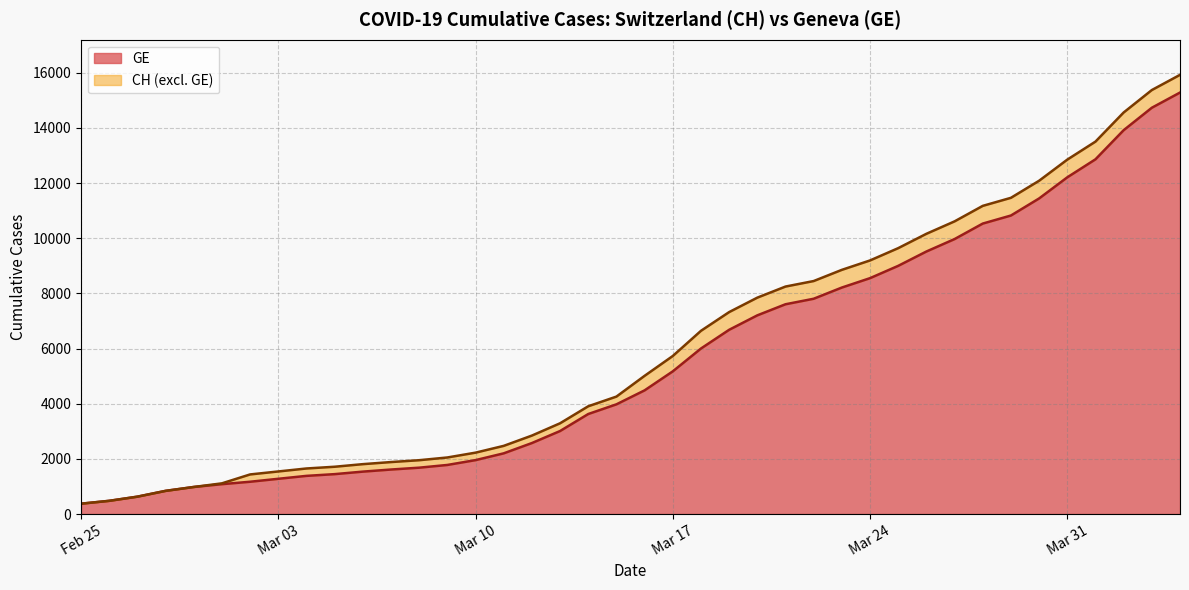

What is the minimum value for GE?

375